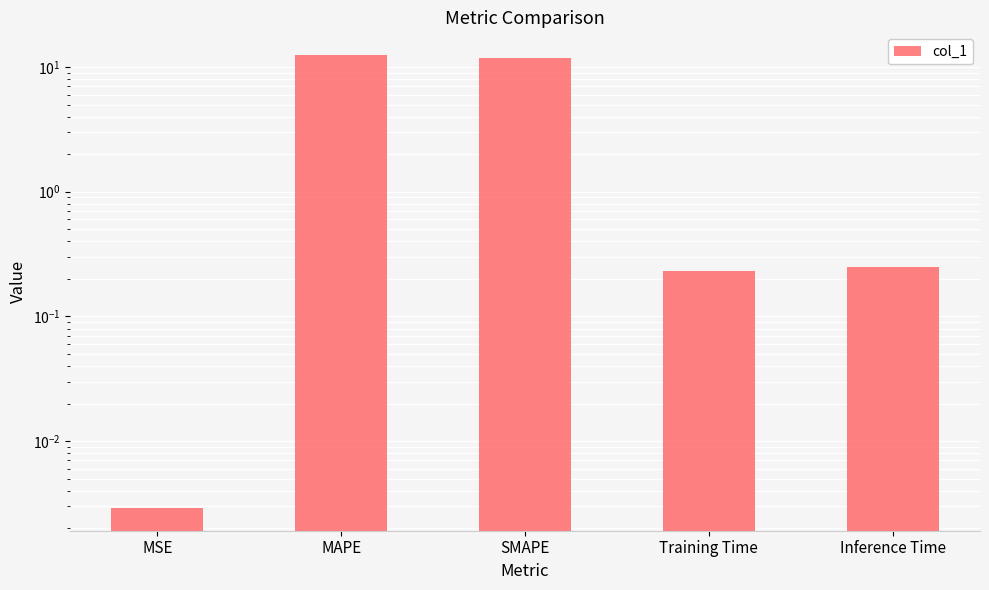

The value at MAPE is 8.1. True or false?

False